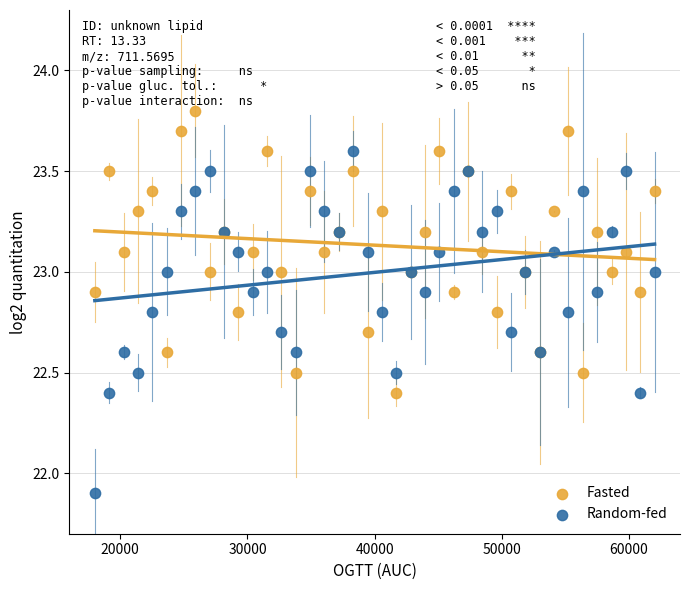

Across all series, what Y value is closest to 22?

21.9